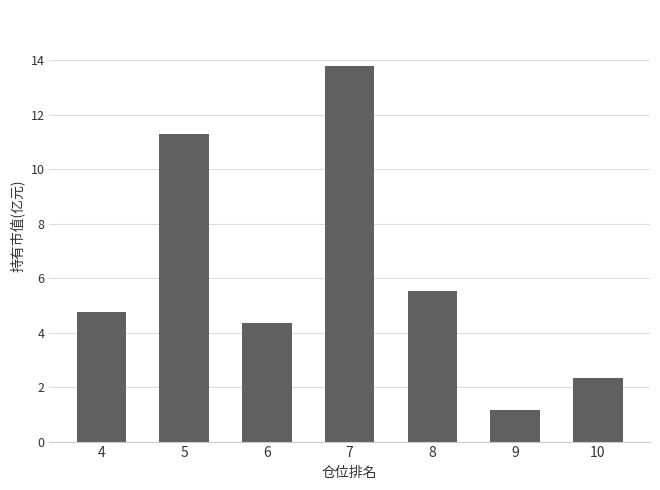

Reading left to right, what are all the values shown in this chart?

4=4.8	5=11.3	6=4.4	7=13.8	8=5.5	9=1.1	10=2.3